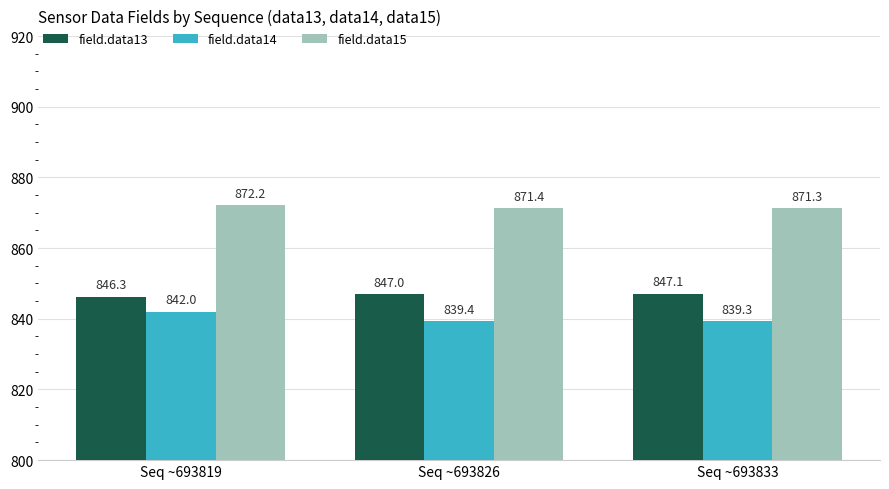

What are all the series names shown in the legend?

field.data13, field.data14, field.data15